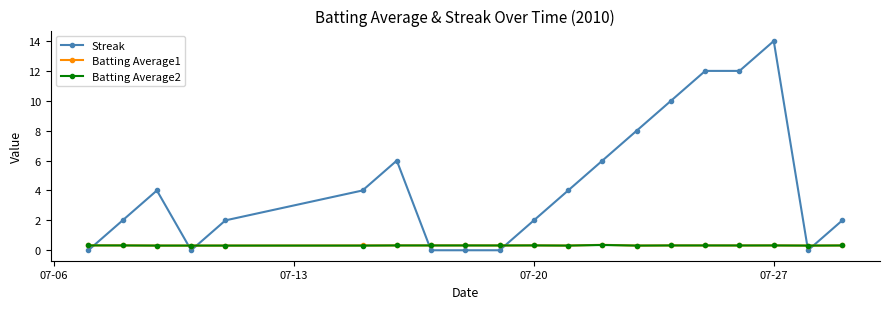

How many times do Batting Average1 and Streak cross each other?

7